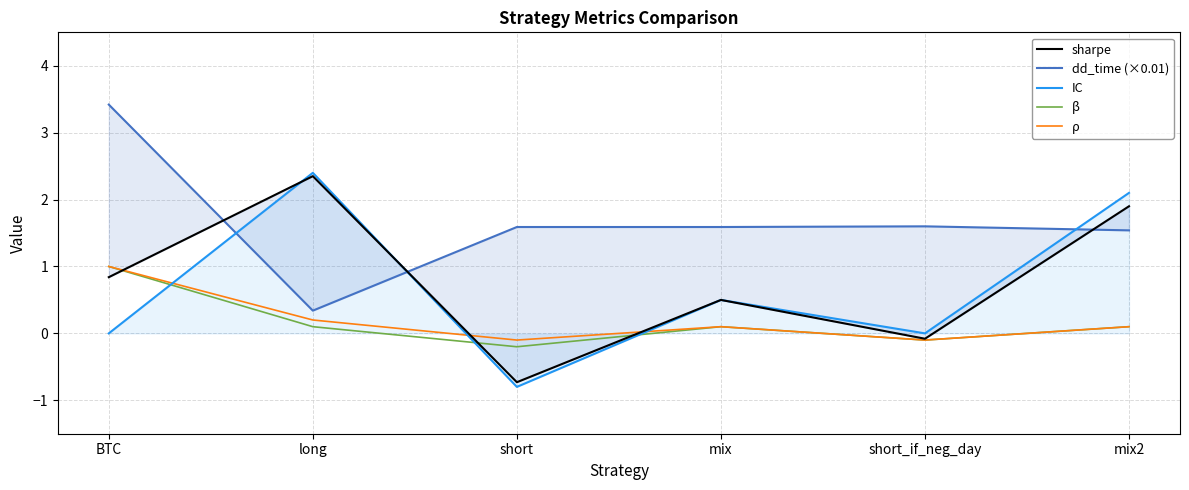

How many values in the β series are below 0?

2